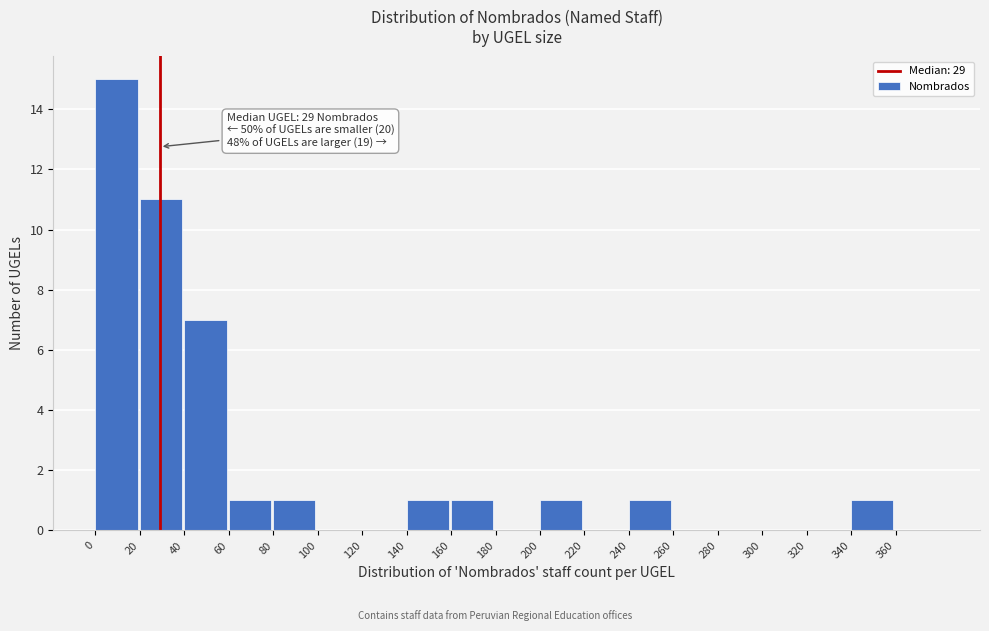

Over which range of the x-axis is the bar tallest?

0 to 20